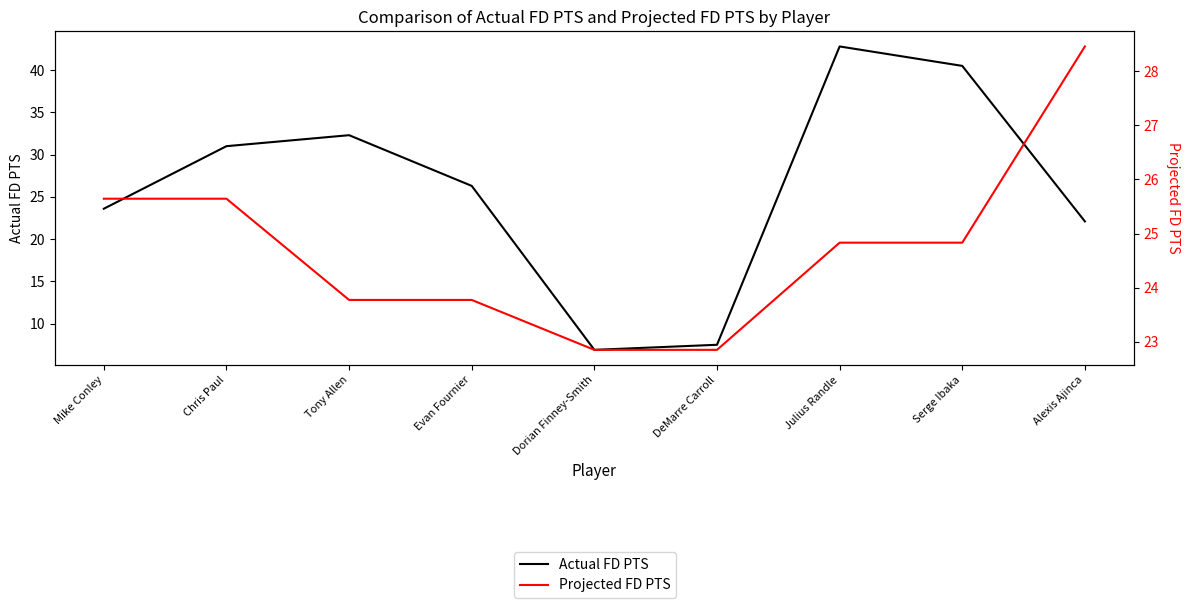

What is the minimum value for Projected FD PTS?

22.8